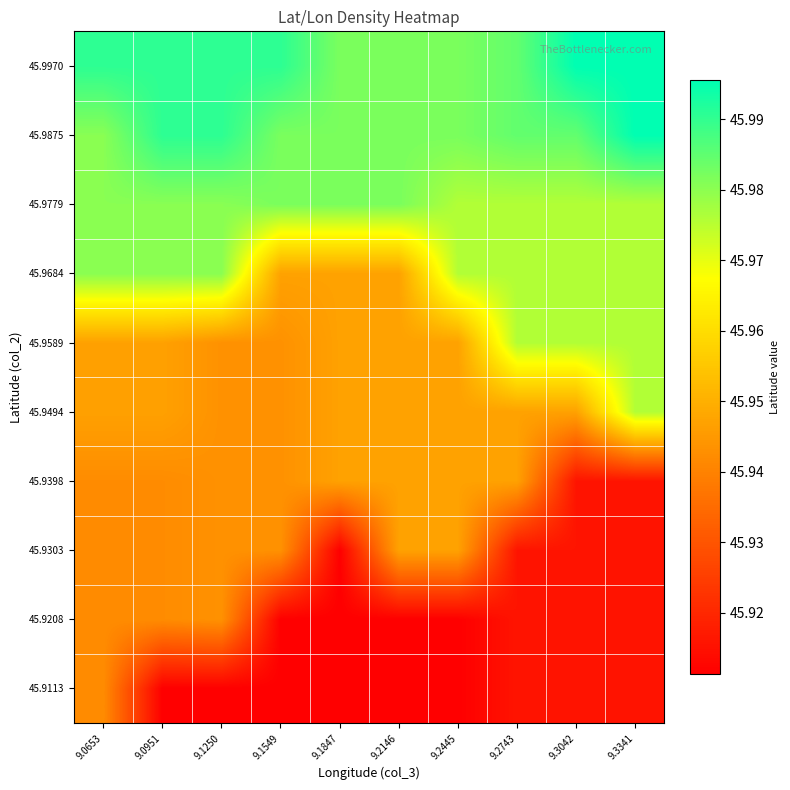

Reading left to right, what are all the values shown in this chart?

45.9113: 9.0653=45.9	9.0951=45.9	9.1250=45.9	9.1549=45.9	9.1847=45.9	9.2146=45.9	9.2445=45.9	9.2743=45.9	9.3042=45.9	9.3341=45.9
45.9208: 9.0653=45.9	9.0951=45.9	9.1250=45.9	9.1549=45.9	9.1847=45.9	9.2146=45.9	9.2445=45.9	9.2743=45.9	9.3042=45.9	9.3341=45.9
45.9303: 9.0653=45.9	9.0951=45.9	9.1250=45.9	9.1549=45.9	9.1847=45.9	9.2146=45.9	9.2445=45.9	9.2743=45.9	9.3042=45.9	9.3341=45.9
45.9398: 9.0653=45.9	9.0951=45.9	9.1250=45.9	9.1549=45.9	9.1847=45.9	9.2146=45.9	9.2445=45.9	9.2743=45.9	9.3042=45.9	9.3341=45.9
45.9494: 9.0653=45.9	9.0951=45.9	9.1250=45.9	9.1549=45.9	9.1847=45.9	9.2146=45.9	9.2445=45.9	9.2743=45.9	9.3042=45.9	9.3341=46.0
45.9589: 9.0653=45.9	9.0951=45.9	9.1250=45.9	9.1549=45.9	9.1847=45.9	9.2146=45.9	9.2445=45.9	9.2743=46.0	9.3042=46.0	9.3341=46.0
45.9684: 9.0653=46.0	9.0951=46.0	9.1250=46.0	9.1549=45.9	9.1847=45.9	9.2146=45.9	9.2445=46.0	9.2743=46.0	9.3042=46.0	9.3341=46.0
45.9779: 9.0653=46.0	9.0951=46.0	9.1250=46.0	9.1549=46.0	9.1847=46.0	9.2146=46.0	9.2445=46.0	9.2743=46.0	9.3042=46.0	9.3341=46.0
45.9875: 9.0653=46.0	9.0951=46.0	9.1250=46.0	9.1549=46.0	9.1847=46.0	9.2146=46.0	9.2445=46.0	9.2743=46.0	9.3042=46.0	9.3341=46.0
45.9970: 9.0653=46.0	9.0951=46.0	9.1250=46.0	9.1549=46.0	9.1847=46.0	9.2146=46.0	9.2445=46.0	9.2743=46.0	9.3042=46.0	9.3341=46.0